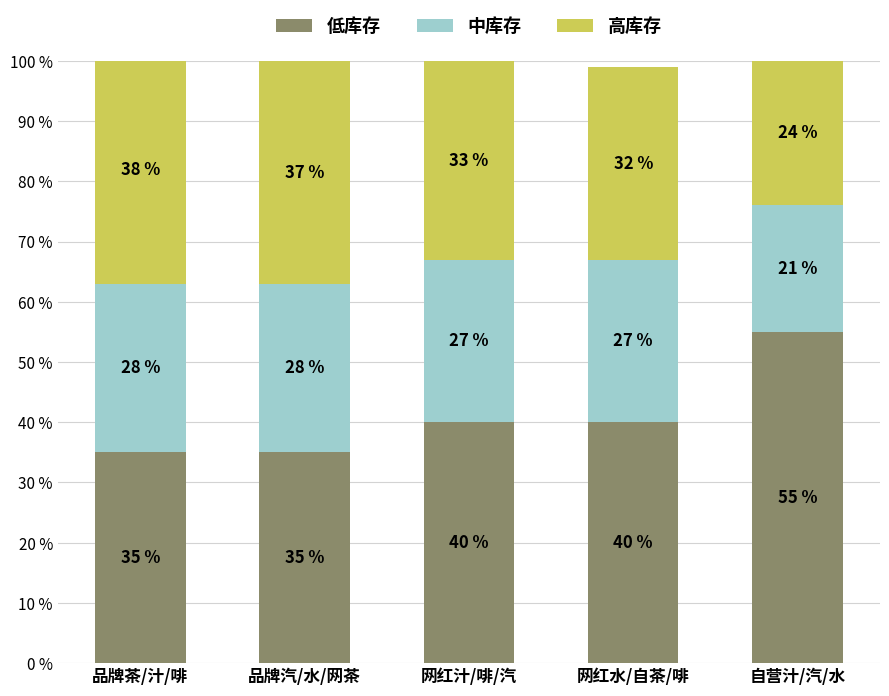

What is the sum of all 低库存 values?

205